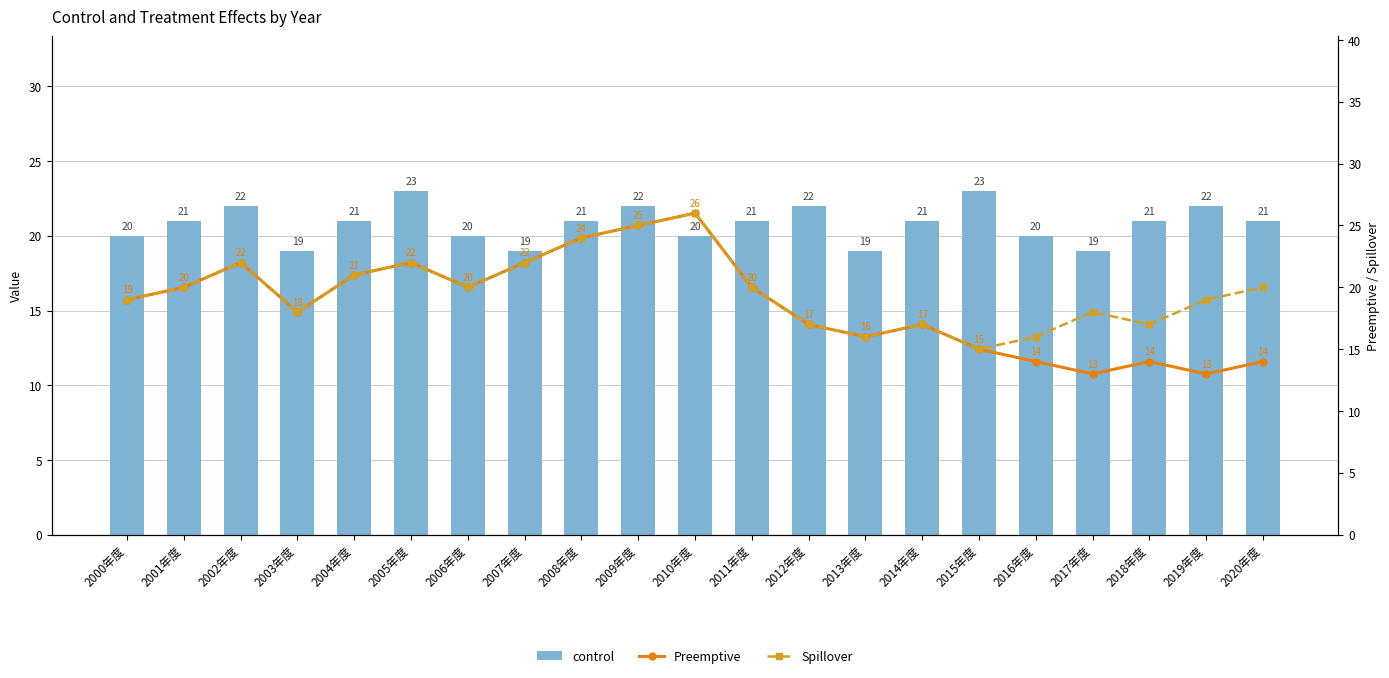

List the series in order of their overall mean, lowest first.

Preemptive, Spillover, control